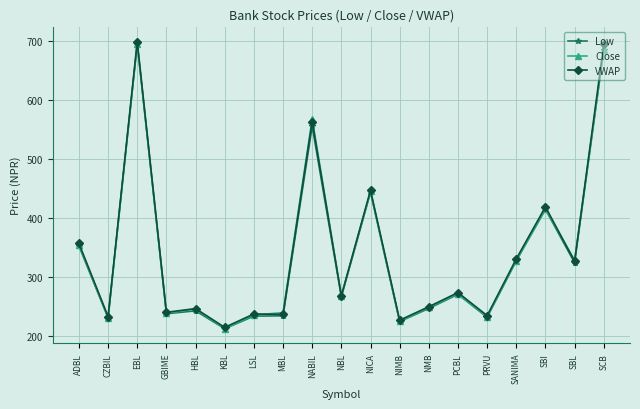

What is the average value of the Low series?

337.8